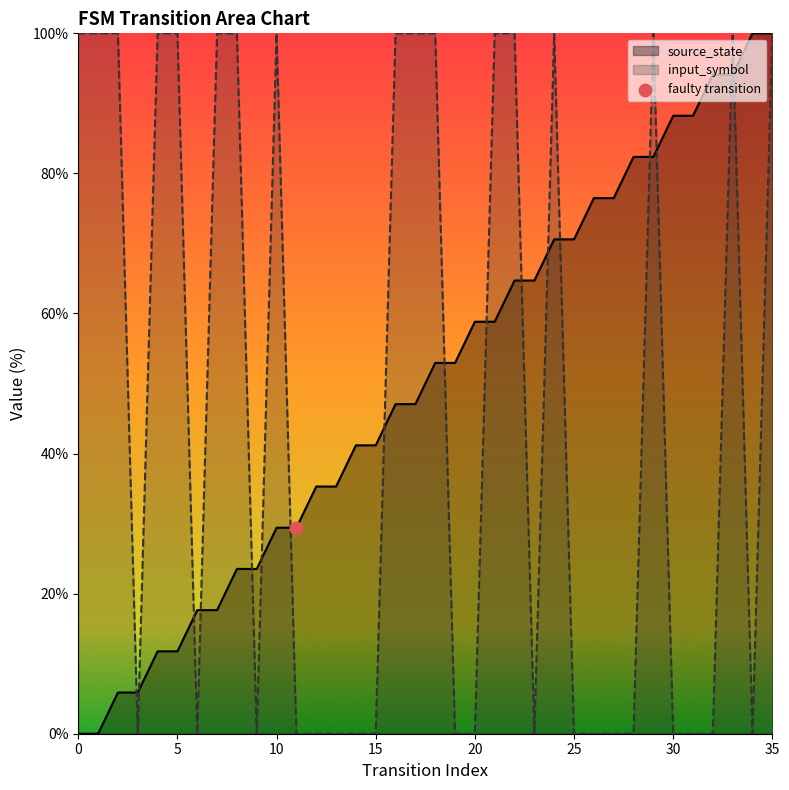

What is the total value across all series at 18?

152.9